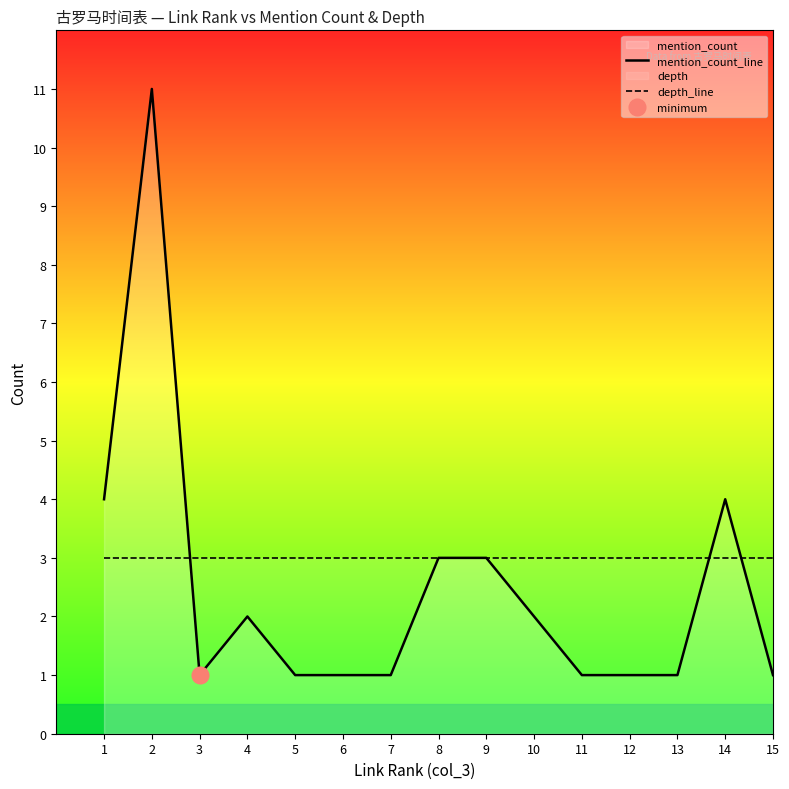

What is the spread (max minus min) of values at 2?

8